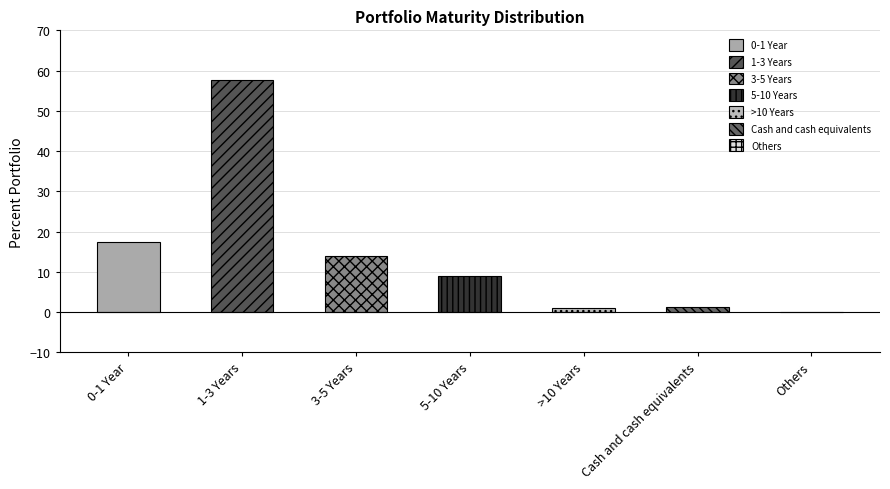

Rank the categories by value from highest to lowest.

1-3 Years, 0-1 Year, 3-5 Years, 5-10 Years, Cash and cash equivalents, >10 Years, Others